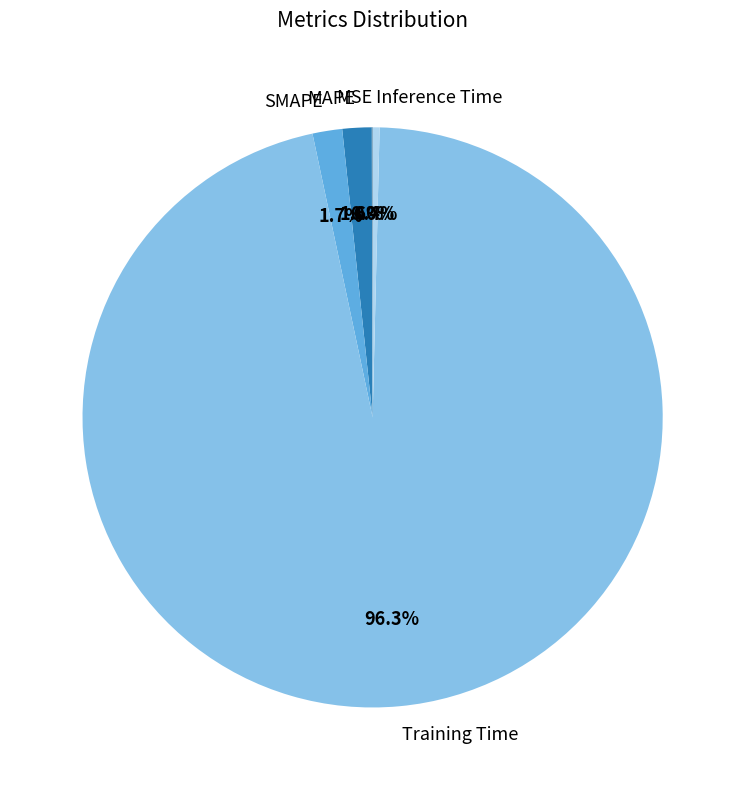

What percentage is the Training Time slice, to the nearest percent?

96%